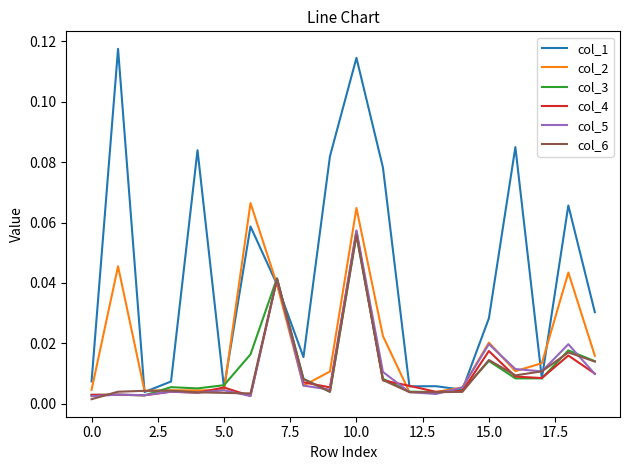

How many series are shown in this chart?

6